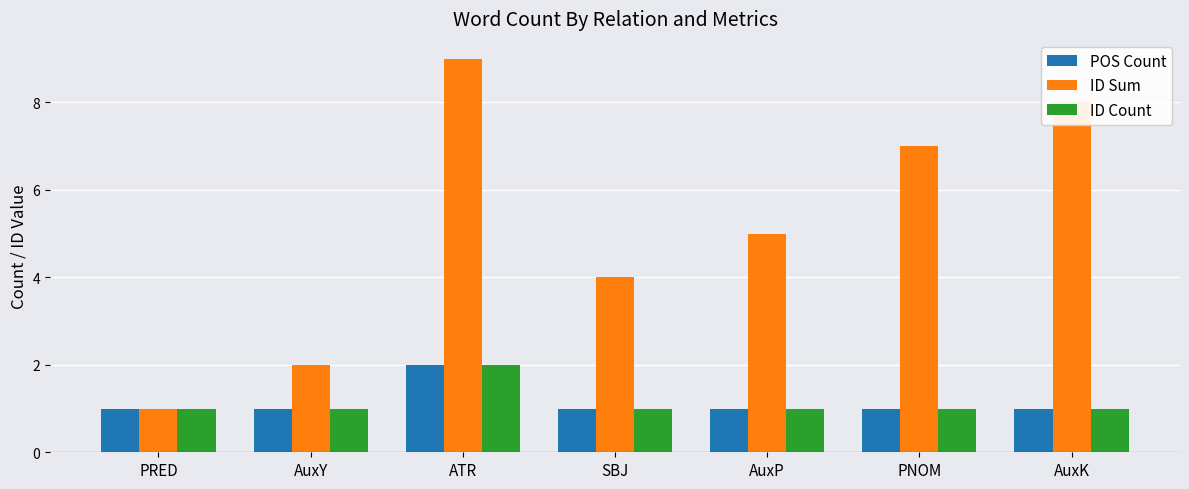

Rank the categories by ID Sum value from highest to lowest.

ATR, AuxK, PNOM, AuxP, SBJ, AuxY, PRED